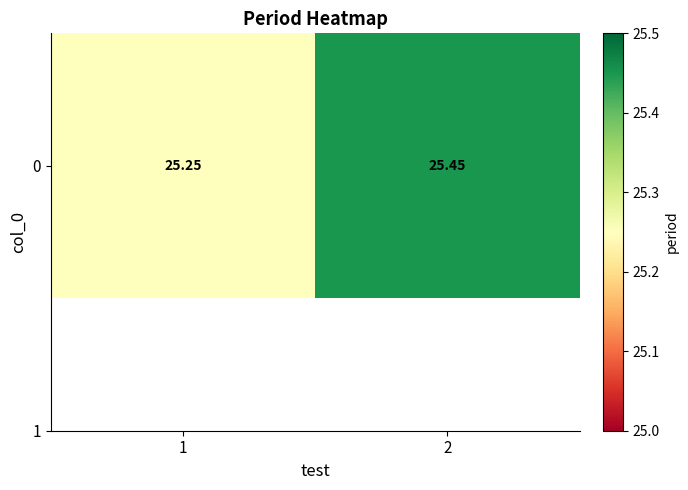

At which category does the chart reach its peak across all series?

2